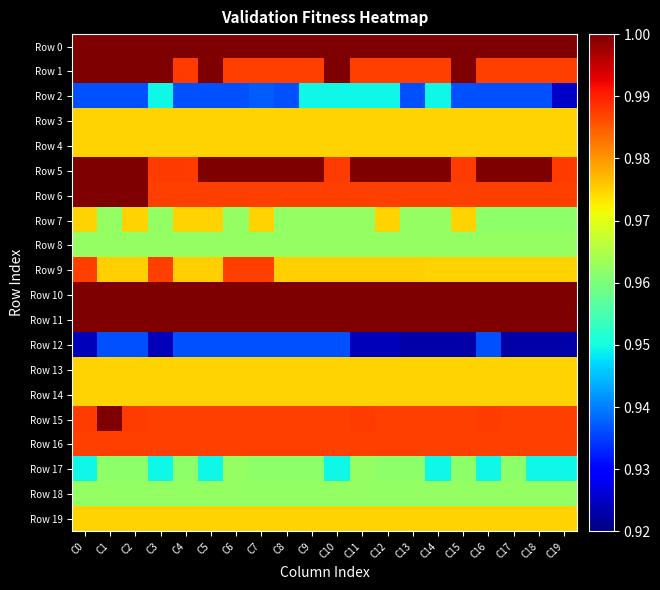

Reading left to right, list all the values displayed in this chart.

Row 0: C0=1.0	C1=1.0	C2=1.0	C3=1.0	C4=1.0	C5=1.0	C6=1.0	C7=1.0	C8=1.0	C9=1.0	C10=1.0	C11=1.0	C12=1.0	C13=1.0	C14=1.0	C15=1.0	C16=1.0	C17=1.0	C18=1.0	C19=1.0
Row 1: C0=1.0	C1=1.0	C2=1.0	C3=1.0	C4=1.0	C5=1.0	C6=1.0	C7=1.0	C8=1.0	C9=1.0	C10=1.0	C11=1.0	C12=1.0	C13=1.0	C14=1.0	C15=1.0	C16=1.0	C17=1.0	C18=1.0	C19=1.0
Row 2: C0=0.9	C1=0.9	C2=0.9	C3=0.9	C4=0.9	C5=0.9	C6=0.9	C7=0.9	C8=0.9	C9=0.9	C10=0.9	C11=0.9	C12=0.9	C13=0.9	C14=0.9	C15=0.9	C16=0.9	C17=0.9	C18=0.9	C19=0.9
Row 3: C0=1.0	C1=1.0	C2=1.0	C3=1.0	C4=1.0	C5=1.0	C6=1.0	C7=1.0	C8=1.0	C9=1.0	C10=1.0	C11=1.0	C12=1.0	C13=1.0	C14=1.0	C15=1.0	C16=1.0	C17=1.0	C18=1.0	C19=1.0
Row 4: C0=1.0	C1=1.0	C2=1.0	C3=1.0	C4=1.0	C5=1.0	C6=1.0	C7=1.0	C8=1.0	C9=1.0	C10=1.0	C11=1.0	C12=1.0	C13=1.0	C14=1.0	C15=1.0	C16=1.0	C17=1.0	C18=1.0	C19=1.0
Row 5: C0=1.0	C1=1.0	C2=1.0	C3=1.0	C4=1.0	C5=1.0	C6=1.0	C7=1.0	C8=1.0	C9=1.0	C10=1.0	C11=1.0	C12=1.0	C13=1.0	C14=1.0	C15=1.0	C16=1.0	C17=1.0	C18=1.0	C19=1.0
Row 6: C0=1.0	C1=1.0	C2=1.0	C3=1.0	C4=1.0	C5=1.0	C6=1.0	C7=1.0	C8=1.0	C9=1.0	C10=1.0	C11=1.0	C12=1.0	C13=1.0	C14=1.0	C15=1.0	C16=1.0	C17=1.0	C18=1.0	C19=1.0
Row 7: C0=1.0	C1=1.0	C2=1.0	C3=1.0	C4=1.0	C5=1.0	C6=1.0	C7=1.0	C8=1.0	C9=1.0	C10=1.0	C11=1.0	C12=1.0	C13=1.0	C14=1.0	C15=1.0	C16=1.0	C17=1.0	C18=1.0	C19=1.0
Row 8: C0=1.0	C1=1.0	C2=1.0	C3=1.0	C4=1.0	C5=1.0	C6=1.0	C7=1.0	C8=1.0	C9=1.0	C10=1.0	C11=1.0	C12=1.0	C13=1.0	C14=1.0	C15=1.0	C16=1.0	C17=1.0	C18=1.0	C19=1.0
Row 9: C0=1.0	C1=1.0	C2=1.0	C3=1.0	C4=1.0	C5=1.0	C6=1.0	C7=1.0	C8=1.0	C9=1.0	C10=1.0	C11=1.0	C12=1.0	C13=1.0	C14=1.0	C15=1.0	C16=1.0	C17=1.0	C18=1.0	C19=1.0
Row 10: C0=1.0	C1=1.0	C2=1.0	C3=1.0	C4=1.0	C5=1.0	C6=1.0	C7=1.0	C8=1.0	C9=1.0	C10=1.0	C11=1.0	C12=1.0	C13=1.0	C14=1.0	C15=1.0	C16=1.0	C17=1.0	C18=1.0	C19=1.0
Row 11: C0=1.0	C1=1.0	C2=1.0	C3=1.0	C4=1.0	C5=1.0	C6=1.0	C7=1.0	C8=1.0	C9=1.0	C10=1.0	C11=1.0	C12=1.0	C13=1.0	C14=1.0	C15=1.0	C16=1.0	C17=1.0	C18=1.0	C19=1.0
Row 12: C0=0.9	C1=0.9	C2=0.9	C3=0.9	C4=0.9	C5=0.9	C6=0.9	C7=0.9	C8=0.9	C9=0.9	C10=0.9	C11=0.9	C12=0.9	C13=0.9	C14=0.9	C15=0.9	C16=0.9	C17=0.9	C18=0.9	C19=0.9
Row 13: C0=1.0	C1=1.0	C2=1.0	C3=1.0	C4=1.0	C5=1.0	C6=1.0	C7=1.0	C8=1.0	C9=1.0	C10=1.0	C11=1.0	C12=1.0	C13=1.0	C14=1.0	C15=1.0	C16=1.0	C17=1.0	C18=1.0	C19=1.0
Row 14: C0=1.0	C1=1.0	C2=1.0	C3=1.0	C4=1.0	C5=1.0	C6=1.0	C7=1.0	C8=1.0	C9=1.0	C10=1.0	C11=1.0	C12=1.0	C13=1.0	C14=1.0	C15=1.0	C16=1.0	C17=1.0	C18=1.0	C19=1.0
Row 15: C0=1.0	C1=1.0	C2=1.0	C3=1.0	C4=1.0	C5=1.0	C6=1.0	C7=1.0	C8=1.0	C9=1.0	C10=1.0	C11=1.0	C12=1.0	C13=1.0	C14=1.0	C15=1.0	C16=1.0	C17=1.0	C18=1.0	C19=1.0
Row 16: C0=1.0	C1=1.0	C2=1.0	C3=1.0	C4=1.0	C5=1.0	C6=1.0	C7=1.0	C8=1.0	C9=1.0	C10=1.0	C11=1.0	C12=1.0	C13=1.0	C14=1.0	C15=1.0	C16=1.0	C17=1.0	C18=1.0	C19=1.0
Row 17: C0=0.9	C1=1.0	C2=1.0	C3=0.9	C4=1.0	C5=0.9	C6=1.0	C7=1.0	C8=1.0	C9=1.0	C10=0.9	C11=1.0	C12=1.0	C13=1.0	C14=0.9	C15=1.0	C16=0.9	C17=1.0	C18=0.9	C19=0.9
Row 18: C0=1.0	C1=1.0	C2=1.0	C3=1.0	C4=1.0	C5=1.0	C6=1.0	C7=1.0	C8=1.0	C9=1.0	C10=1.0	C11=1.0	C12=1.0	C13=1.0	C14=1.0	C15=1.0	C16=1.0	C17=1.0	C18=1.0	C19=1.0
Row 19: C0=1.0	C1=1.0	C2=1.0	C3=1.0	C4=1.0	C5=1.0	C6=1.0	C7=1.0	C8=1.0	C9=1.0	C10=1.0	C11=1.0	C12=1.0	C13=1.0	C14=1.0	C15=1.0	C16=1.0	C17=1.0	C18=1.0	C19=1.0